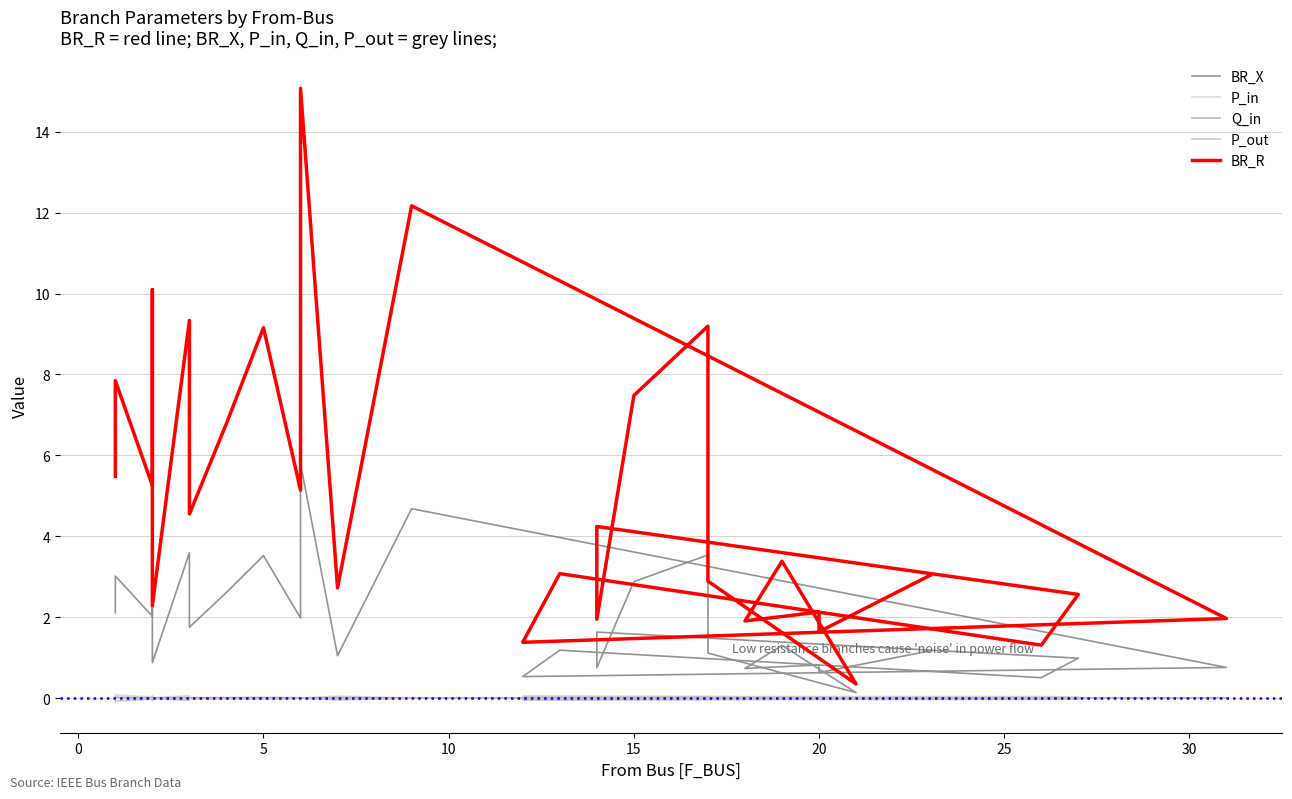

Where is the first local minimum for Q_in?

5